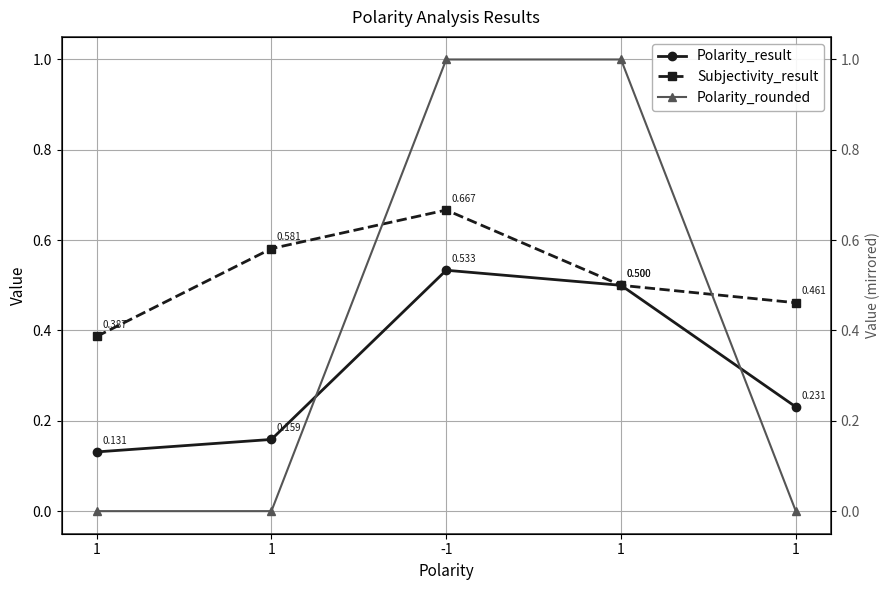

Where is Polarity_result nearest to the value 0?

1